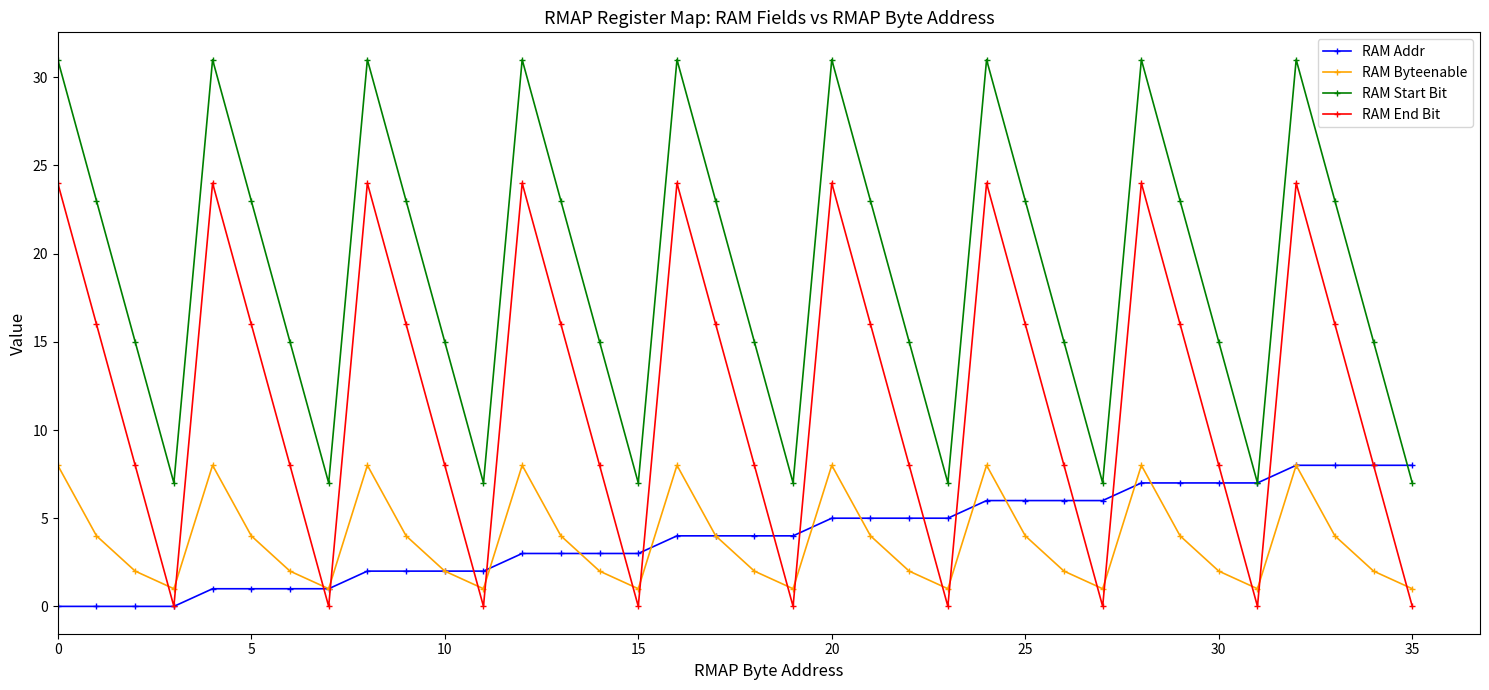

What is the highest value of the RAM Byteenable series?

8